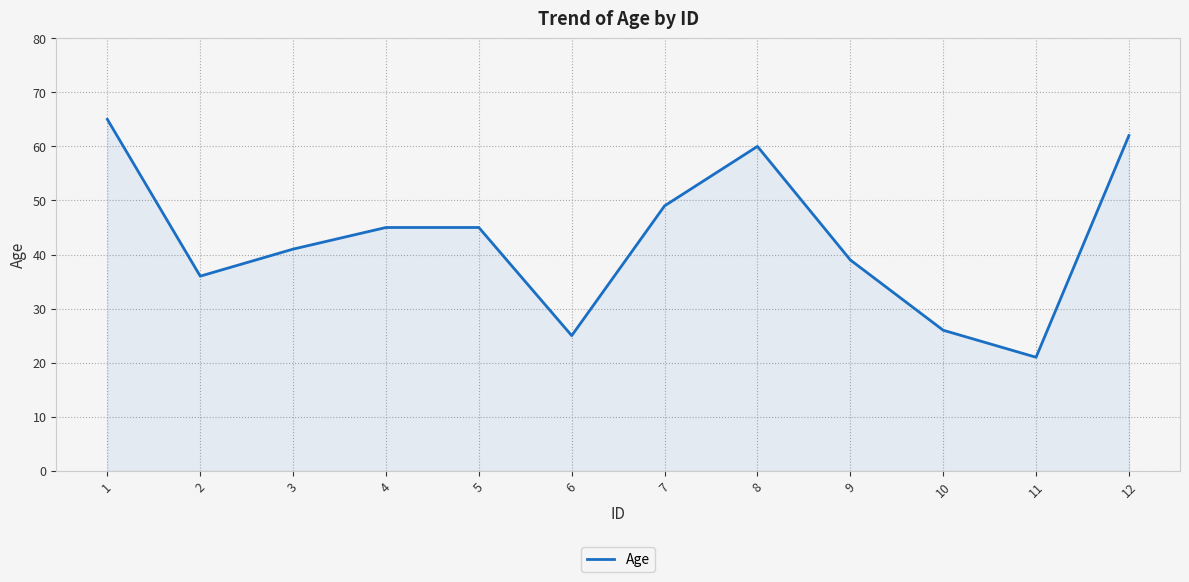

Reading left to right, what are all the values shown in this chart?

65	36	41	45	45	25	49	60	39	26	21	62